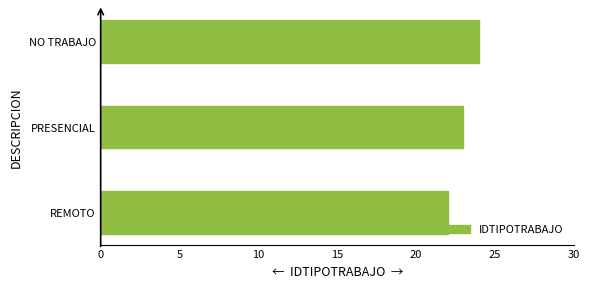

How many categories are shown in the chart?

3